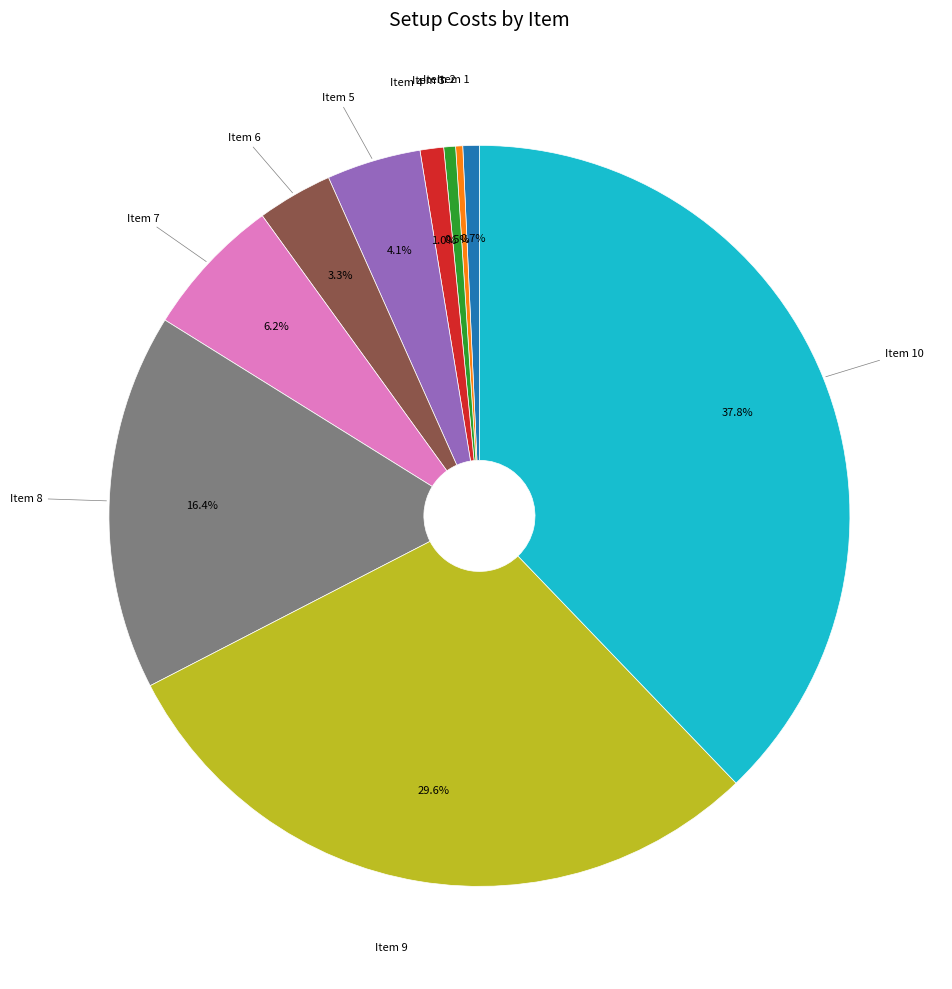

Does any single category account for the majority?

No